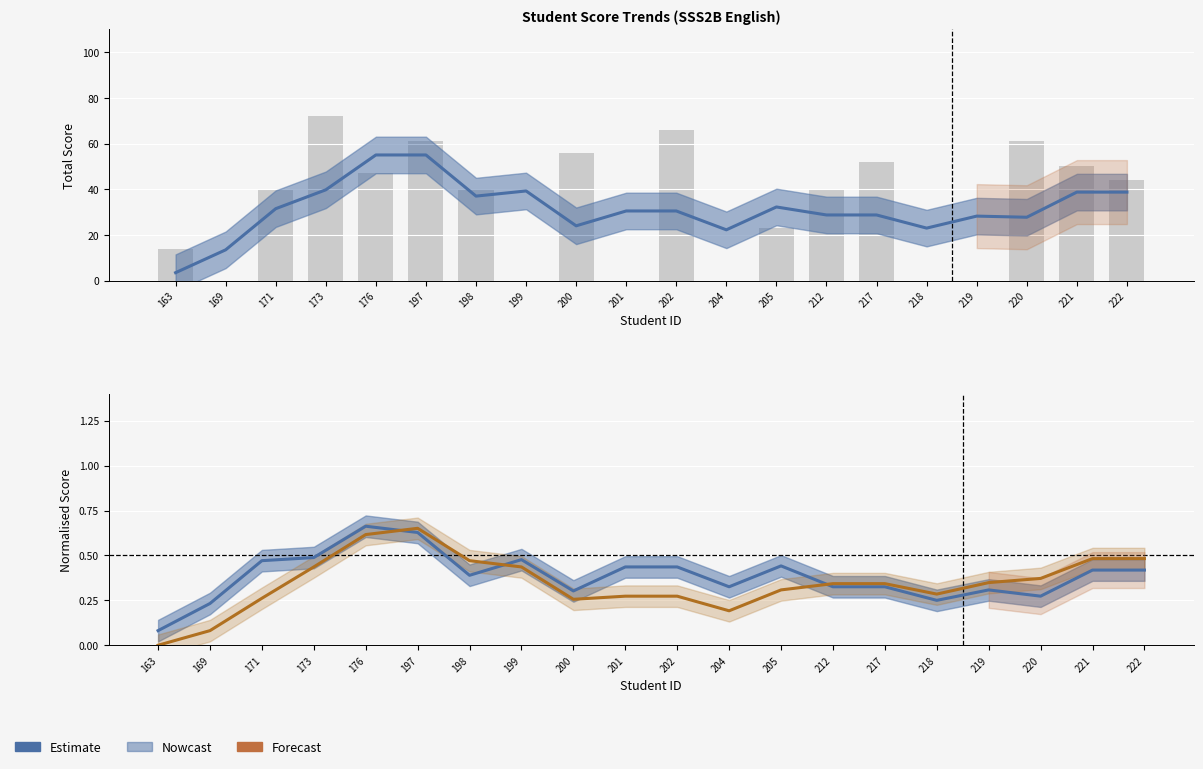

At which category is the sum across all series the highest?

176